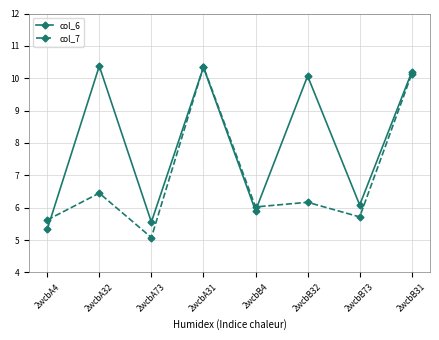

What is the maximum value for col_6?

10.4